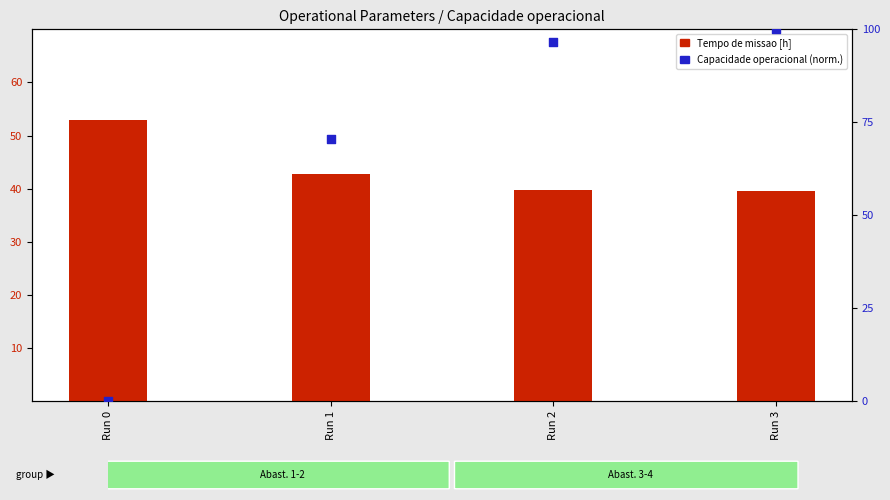

Which series has the largest Y range (max minus min)?

Capacidade operacional [ha/h] (normalized)